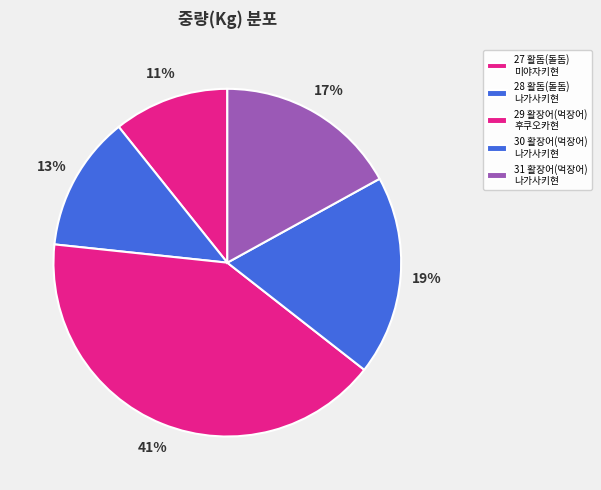

How many slices are in this pie chart?

5